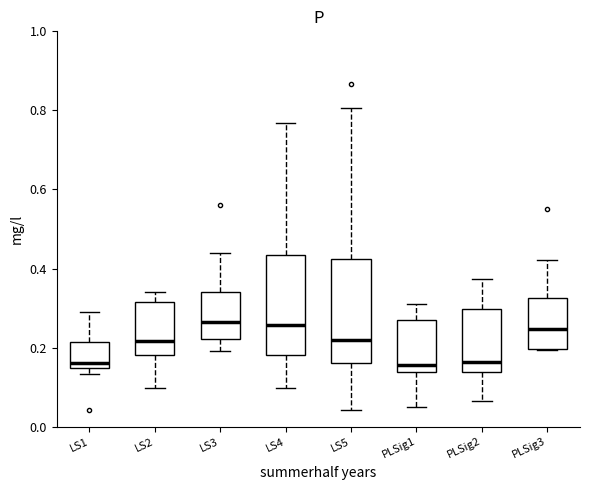

Reading left to right, transcribe this box plot: for each box, give where its median line is, the range the box spans, and where its two whiskers end, as read against the y-axis. The values are not printed on the chart, so give them approximately, as read against the axis.

LS1: median 0.16, box 0.14 to 0.22, whiskers 0.14 (just below the box's lower edge) to 0.28
LS2: median 0.22, box 0.18 to 0.32, whiskers 0.10 to 0.34
LS3: median 0.26, box 0.22 to 0.34, whiskers 0.20 to 0.44
LS4: median 0.26, box 0.18 to 0.44, whiskers 0.10 to 0.76
LS5: median 0.22, box 0.16 to 0.42, whiskers 0.04 to 0.80
PLSig1: median 0.16, box 0.14 to 0.28, whiskers 0.04 to 0.32
PLSig2: median 0.16, box 0.14 to 0.30, whiskers 0.06 to 0.38
PLSig3: median 0.24, box 0.20 to 0.32, whiskers 0.20 to 0.42